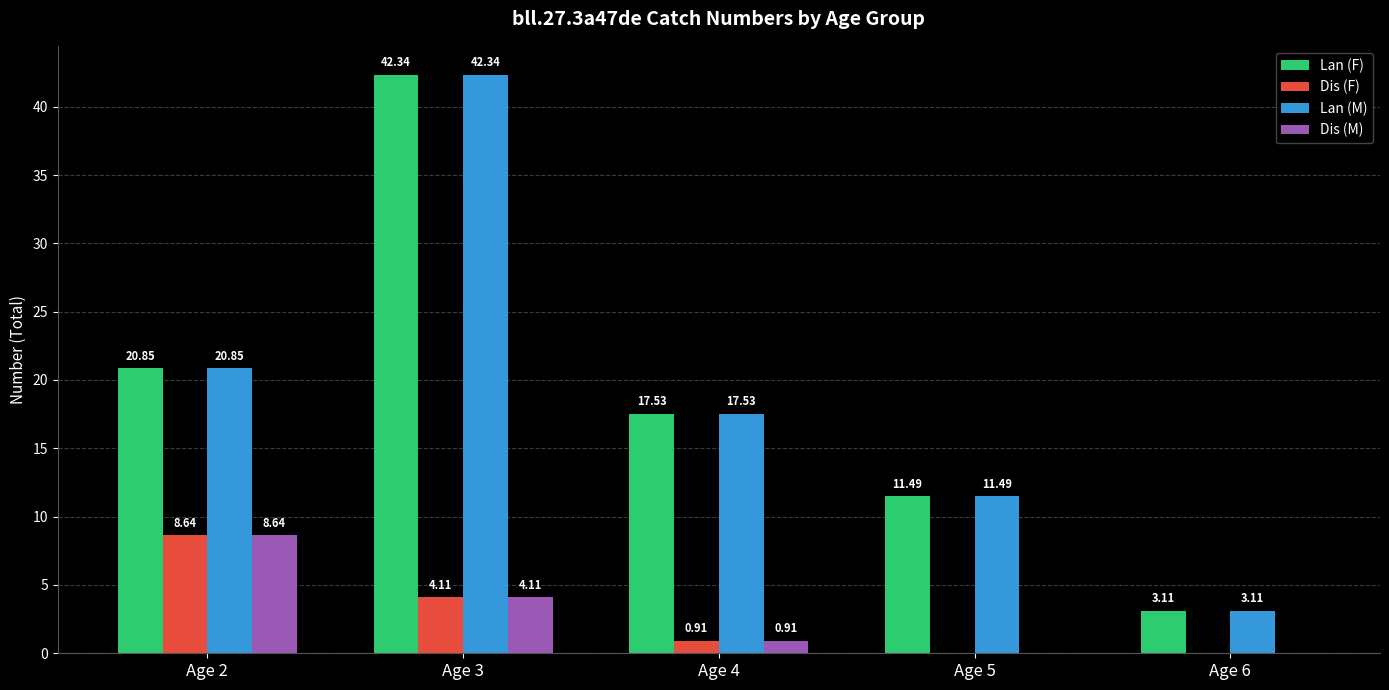

Which label corresponds to the largest value in the chart?

Age 3